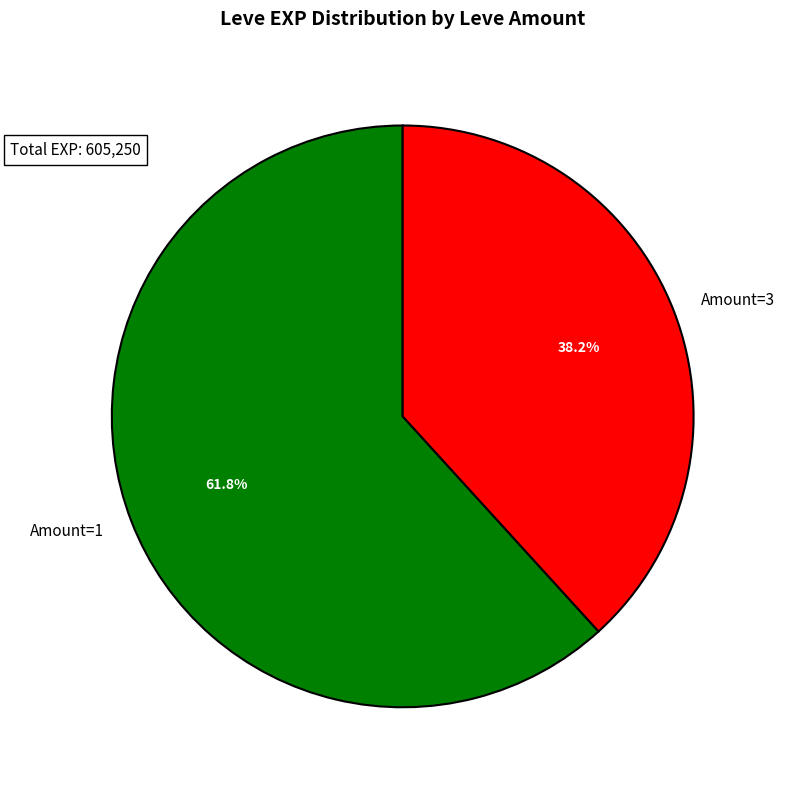

Rank the categories by value from lowest to highest.

Amount=3, Amount=1